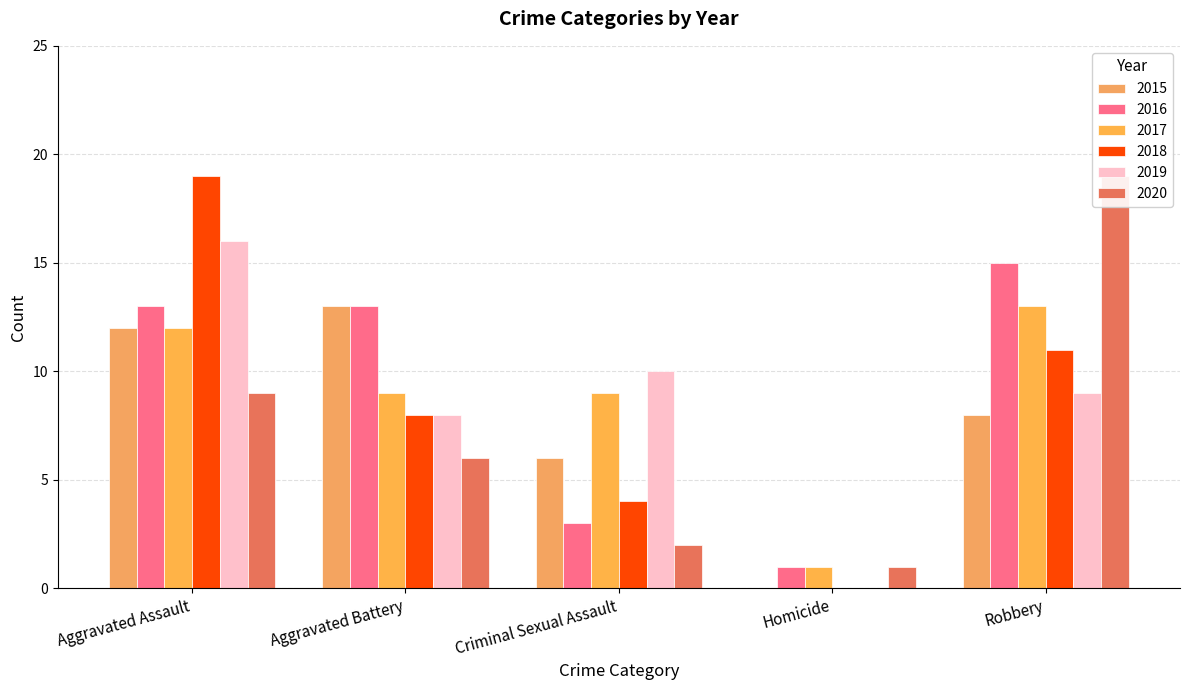

Reading right to left, transcribe all the data shown in this chart.

2015: Robbery=8	Homicide=0	Criminal Sexual Assault=6	Aggravated Battery=13	Aggravated Assault=12
2016: Robbery=15	Homicide=1	Criminal Sexual Assault=3	Aggravated Battery=13	Aggravated Assault=13
2017: Robbery=13	Homicide=1	Criminal Sexual Assault=9	Aggravated Battery=9	Aggravated Assault=12
2018: Robbery=11	Homicide=0	Criminal Sexual Assault=4	Aggravated Battery=8	Aggravated Assault=19
2019: Robbery=9	Homicide=0	Criminal Sexual Assault=10	Aggravated Battery=8	Aggravated Assault=16
2020: Robbery=19	Homicide=1	Criminal Sexual Assault=2	Aggravated Battery=6	Aggravated Assault=9